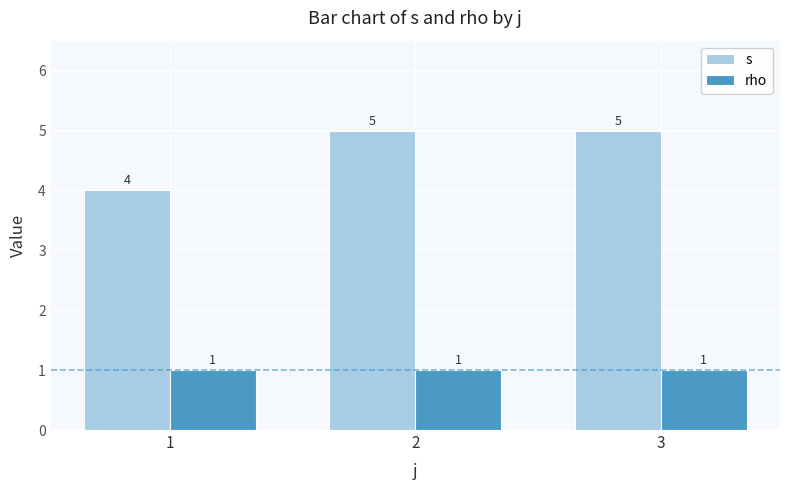

Read the s value at 3.

5